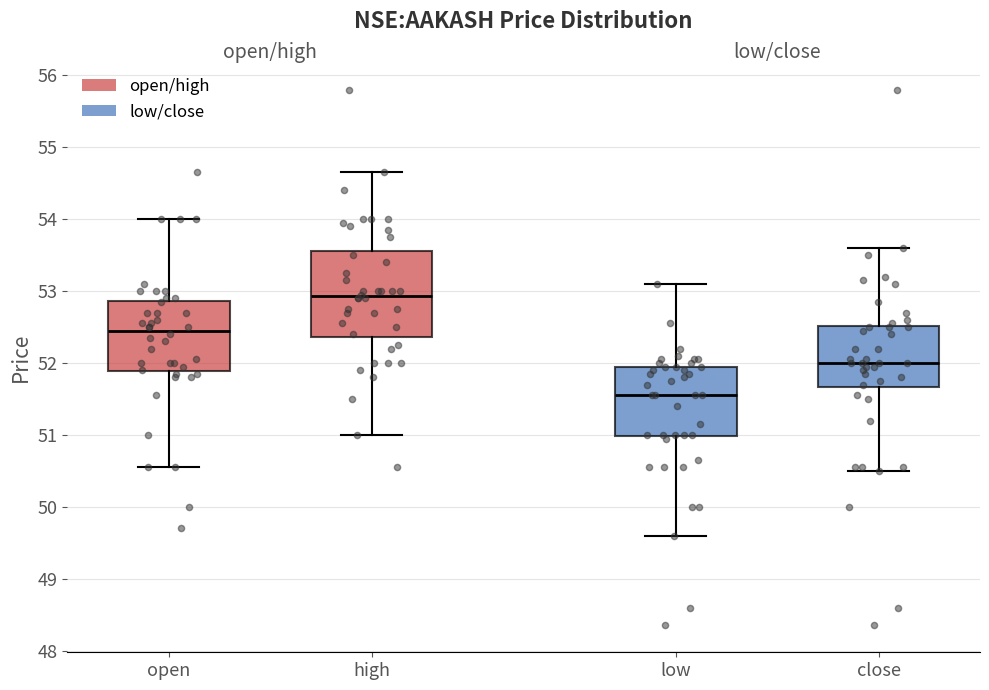

Comparing the boxes themselves (not the whiskers), which one is the tallest?

high